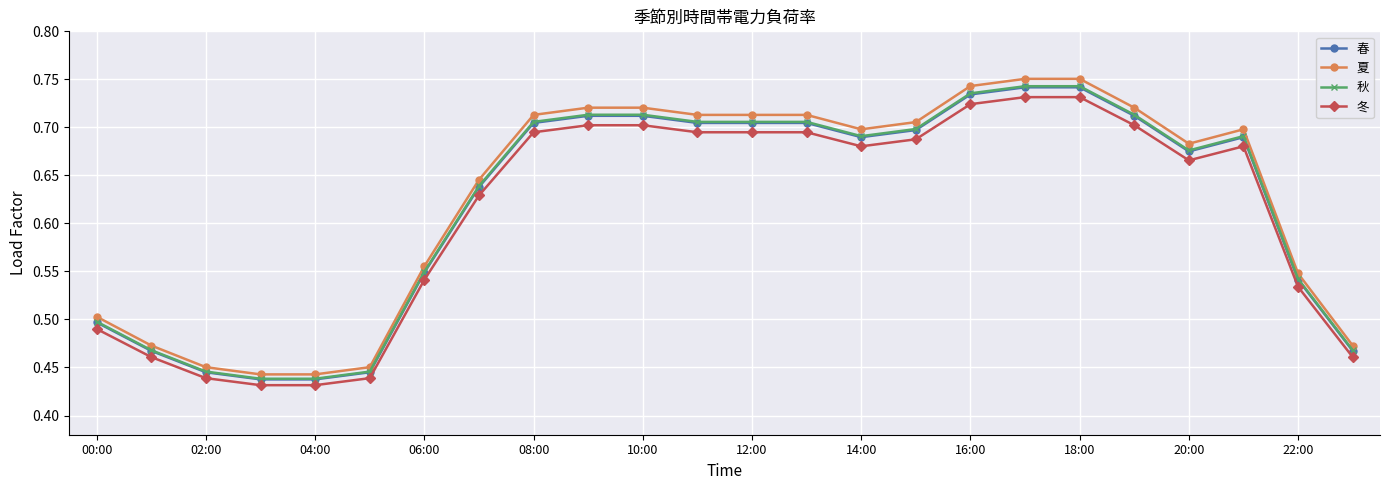

Count the 春 values in the range 0 to 1.

24